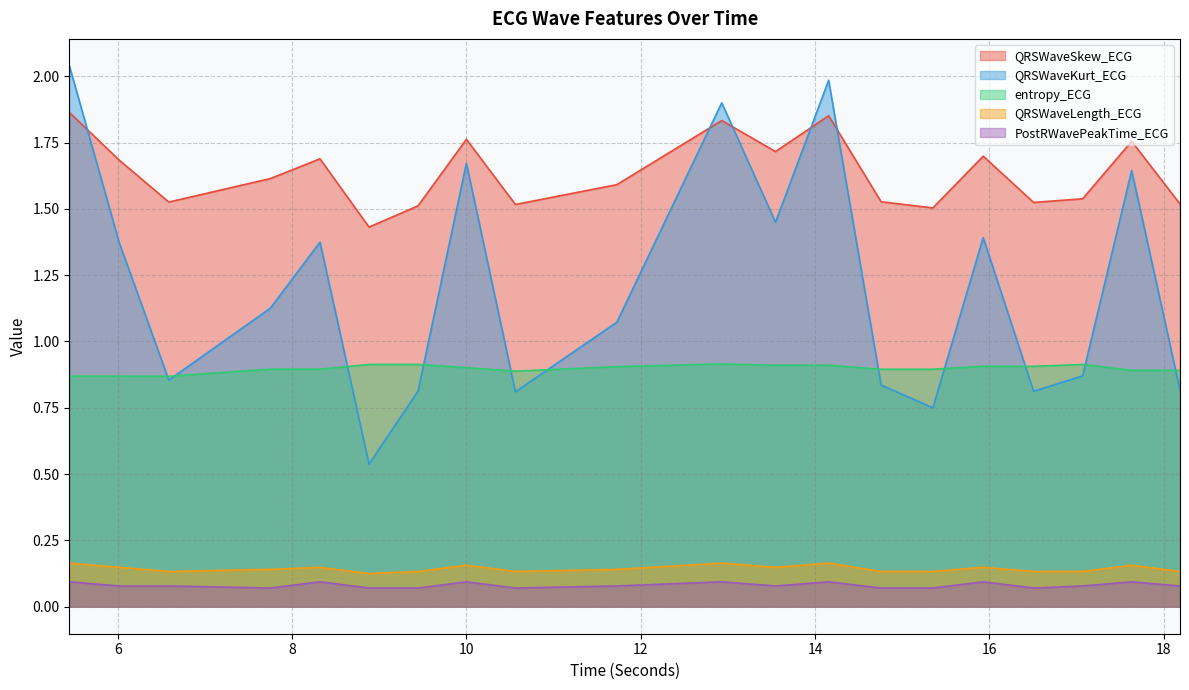

Is it true that QRSWaveLength_ECG equals 0.1 at 11.7265625?

False